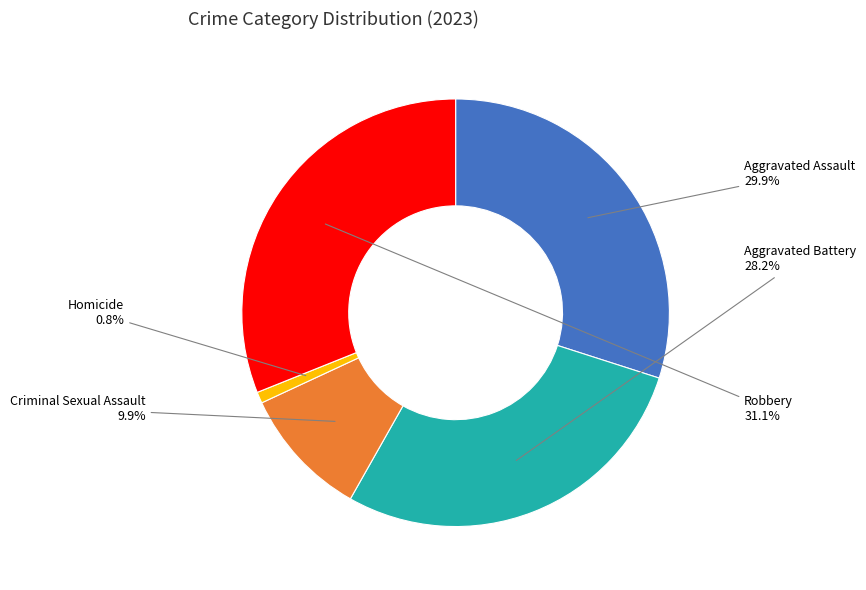

What portion of the pie excludes Aggravated Assault?

70.1%